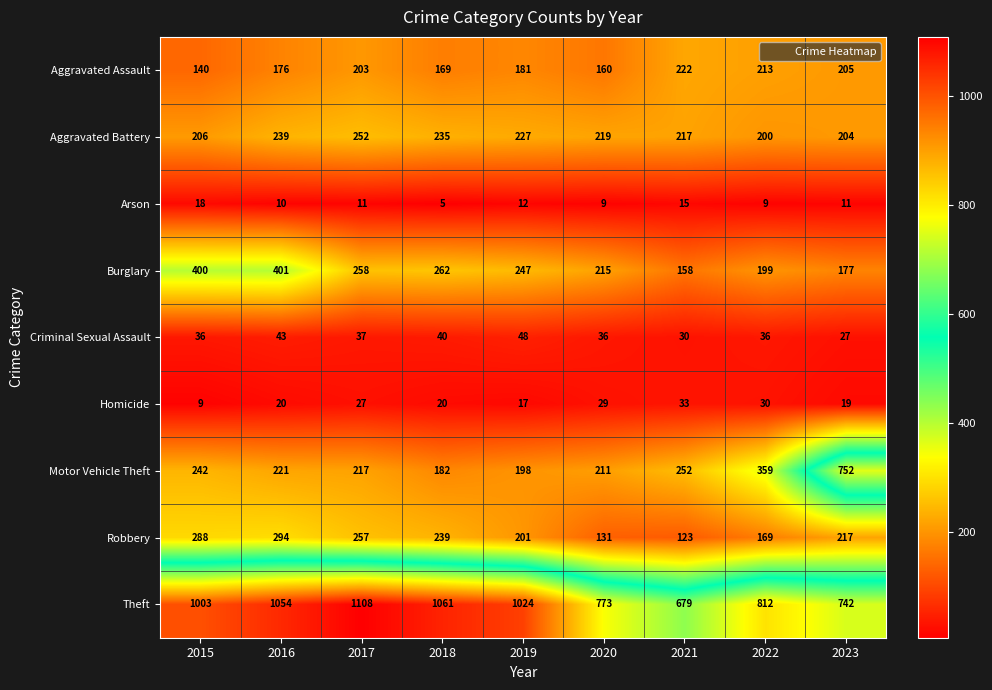

What is the sum of all Criminal Sexual Assault values?

333